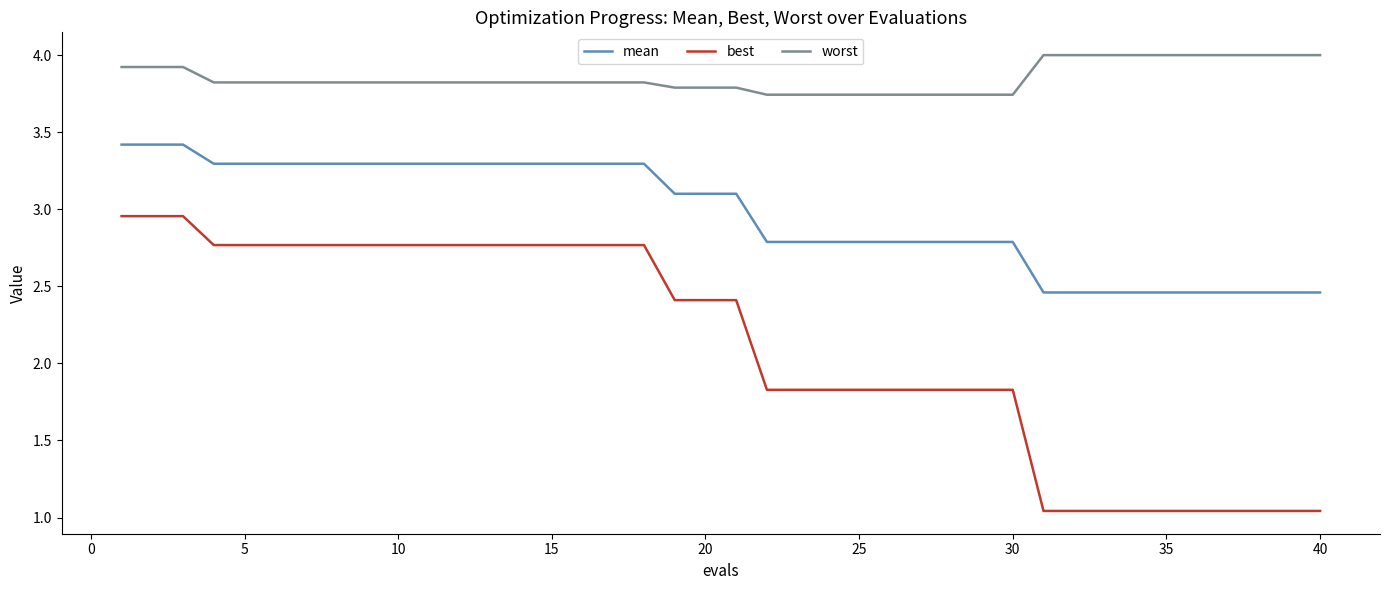

Which series has the largest range (max minus min)?

best